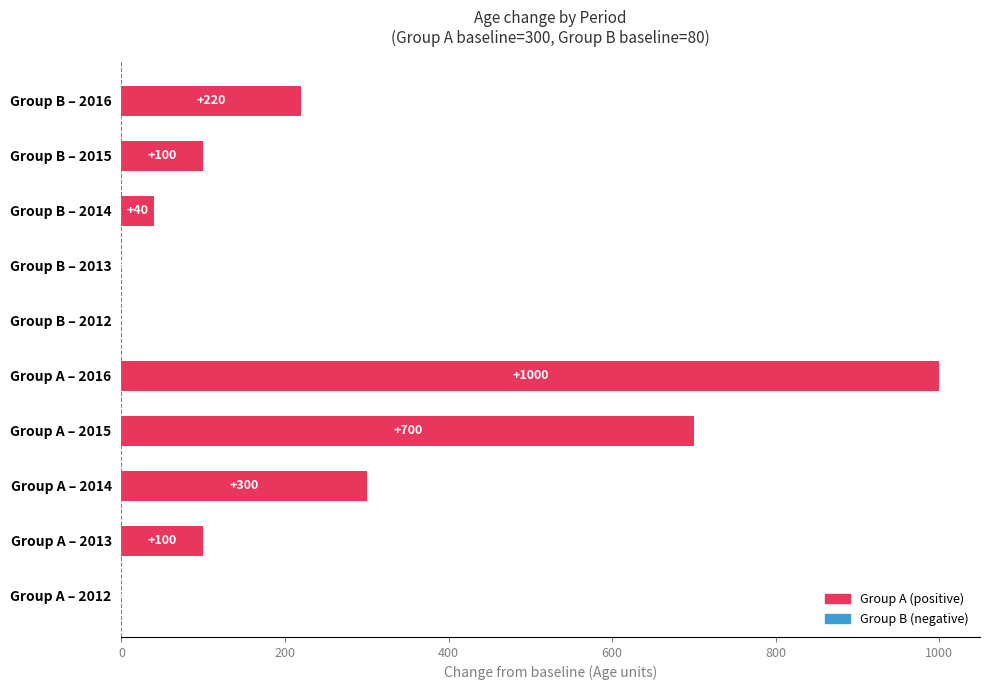

Are the bars horizontal?

Yes